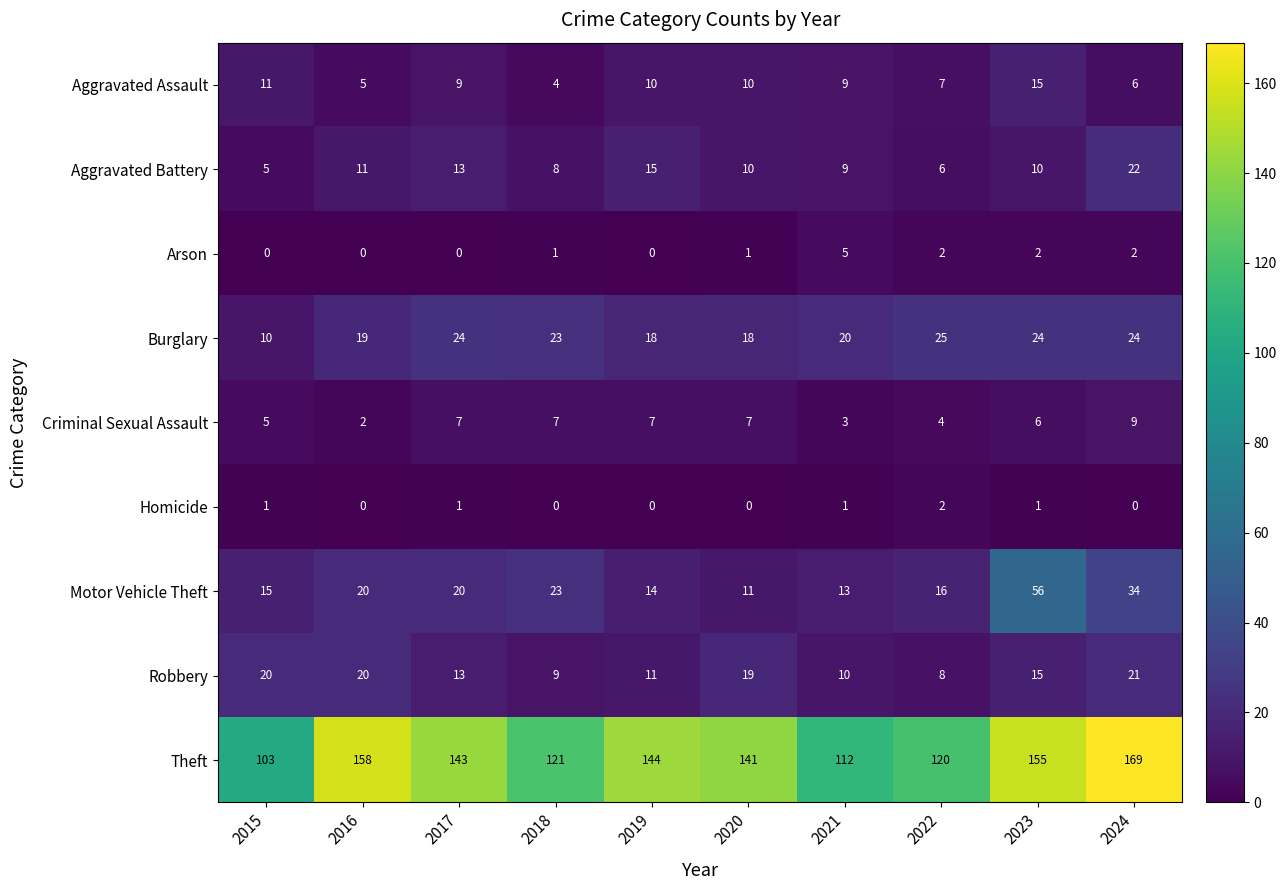

Rank the series by their maximum value, from highest to lowest.

Theft, Motor Vehicle Theft, Burglary, Aggravated Battery, Robbery, Aggravated Assault, Criminal Sexual Assault, Arson, Homicide